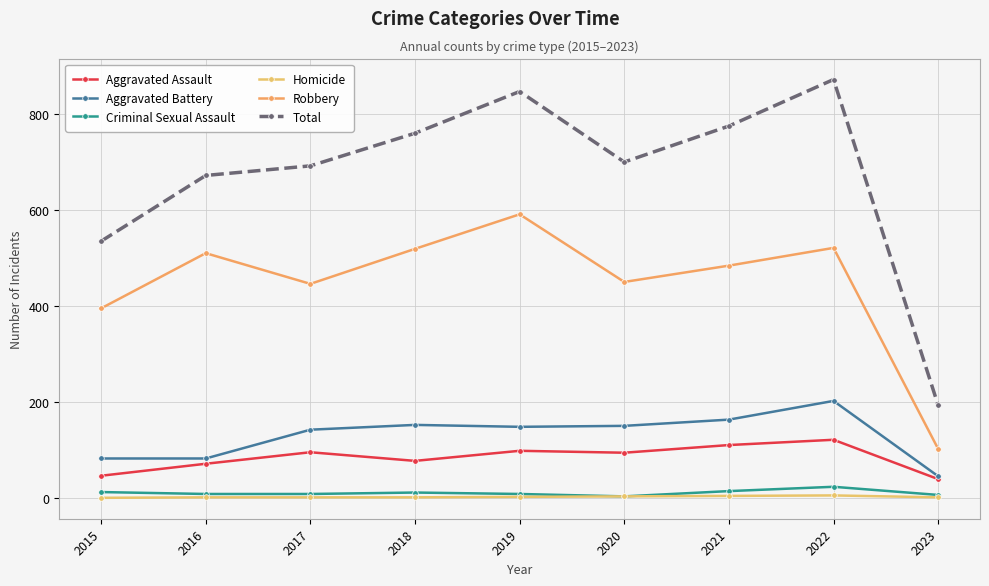

True or false: Criminal Sexual Assault and Total intersect in this chart.

False